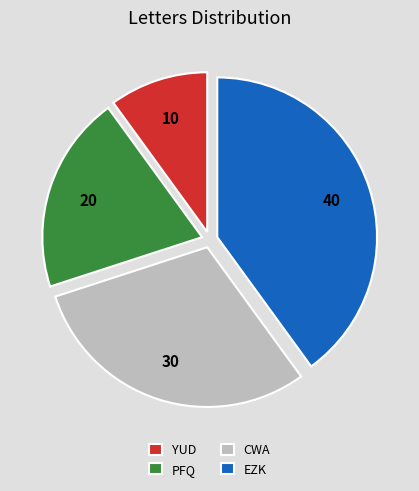

Does any single category account for the majority?

No